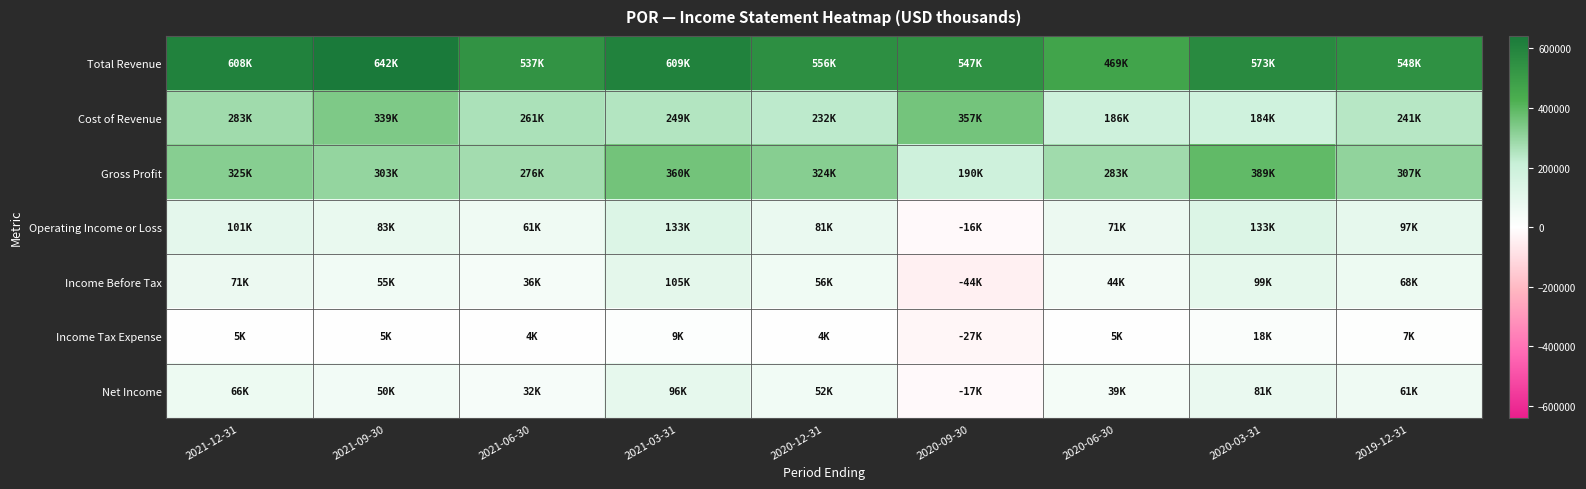

Reading left to right, list all the values displayed in this chart.

Total Revenue: 2021-12-31=608000	2021-09-30=642000	2021-06-30=537000	2021-03-31=609000	2020-12-31=556000	2020-09-30=547000	2020-06-30=469000	2020-03-31=573000	2019-12-31=548000
Cost of Revenue: 2021-12-31=283000	2021-09-30=339000	2021-06-30=261000	2021-03-31=249000	2020-12-31=232000	2020-09-30=357000	2020-06-30=186000	2020-03-31=184000	2019-12-31=241000
Gross Profit: 2021-12-31=325000	2021-09-30=303000	2021-06-30=276000	2021-03-31=360000	2020-12-31=324000	2020-09-30=190000	2020-06-30=283000	2020-03-31=389000	2019-12-31=307000
Operating Income or Loss: 2021-12-31=101000	2021-09-30=83000	2021-06-30=61000	2021-03-31=133000	2020-12-31=81000	2020-09-30=-16000	2020-06-30=71000	2020-03-31=133000	2019-12-31=97000
Income Before Tax: 2021-12-31=71000	2021-09-30=55000	2021-06-30=36000	2021-03-31=105000	2020-12-31=56000	2020-09-30=-44000	2020-06-30=44000	2020-03-31=99000	2019-12-31=68000
Income Tax Expense: 2021-12-31=5000	2021-09-30=5000	2021-06-30=4000	2021-03-31=9000	2020-12-31=4000	2020-09-30=-27000	2020-06-30=5000	2020-03-31=18000	2019-12-31=7000
Net Income: 2021-12-31=66000	2021-09-30=50000	2021-06-30=32000	2021-03-31=96000	2020-12-31=52000	2020-09-30=-17000	2020-06-30=39000	2020-03-31=81000	2019-12-31=61000